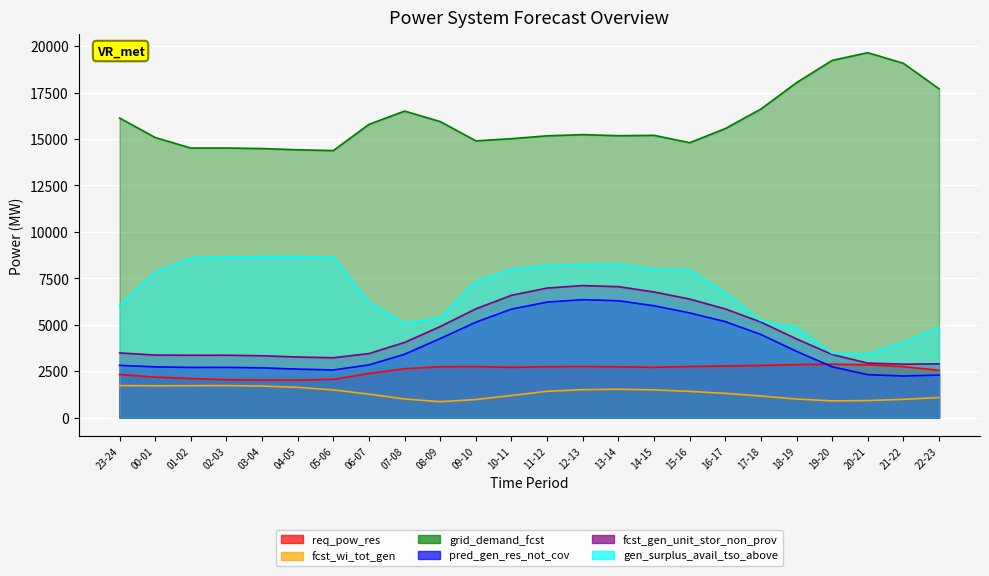

At which category does the chart reach its peak across all series?

20-21